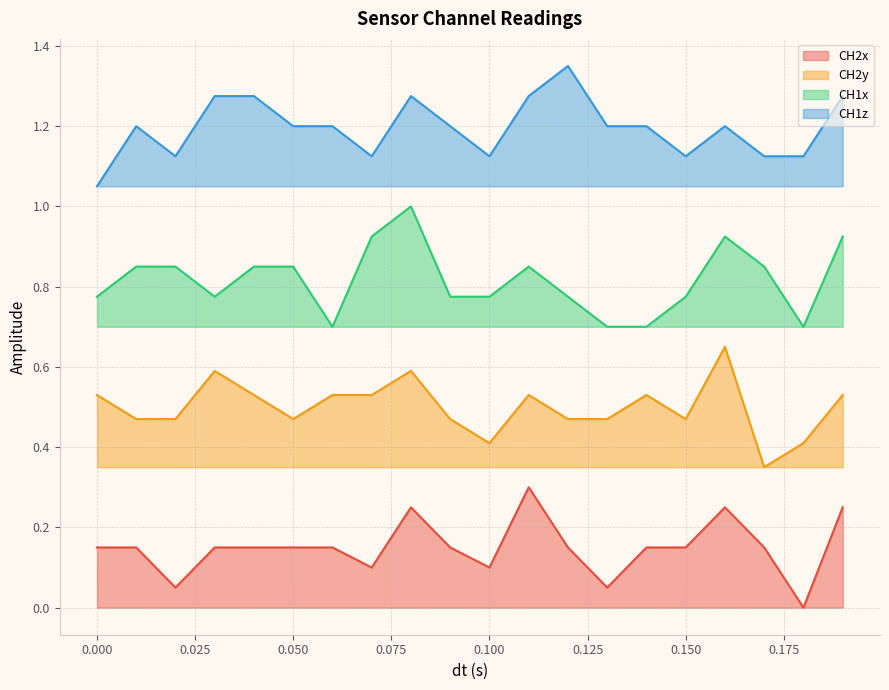

Which category has the lowest value in the CH2x series?

0.18